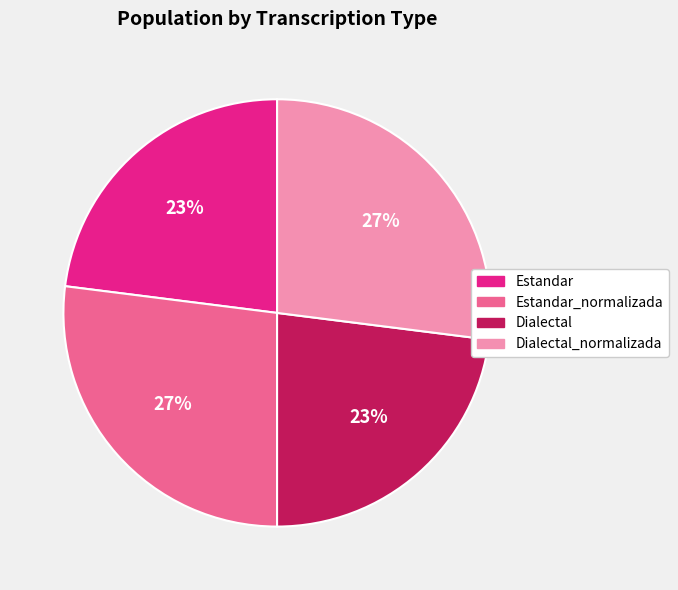

To the nearest percent, what is the combined percentage of Dialectal_normalizada and Estandar?

50%